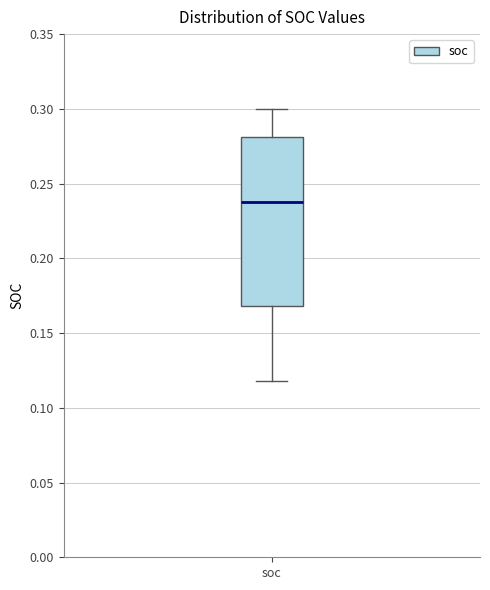

Where does the lower whisker of the box for soc end on the y-axis? The values are not printed on the chart, so give them approximately, as read against the axis.

0.12